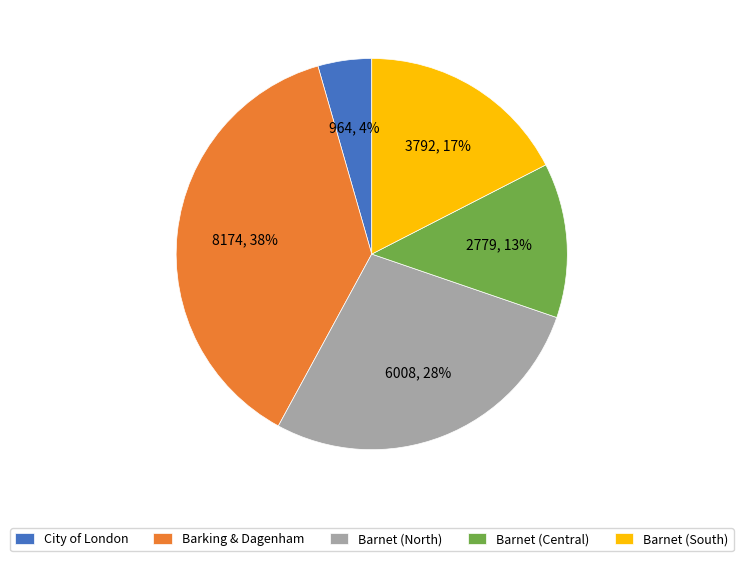

Is it true that Barnet (North) is 28% of the pie?

True